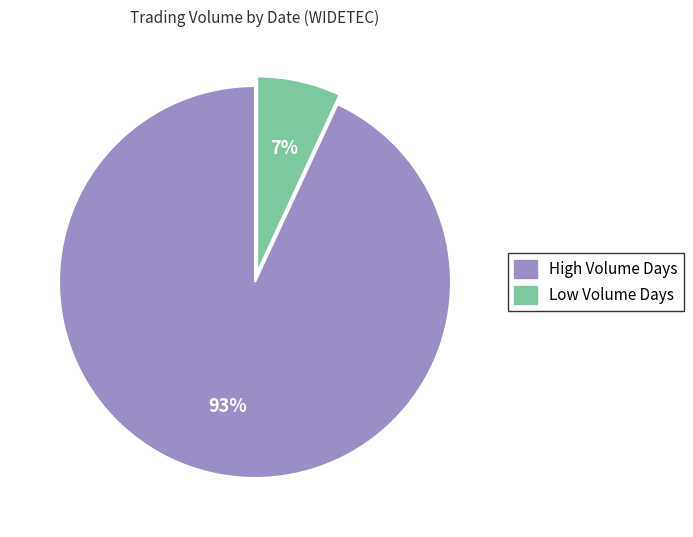

To the nearest percent, what is the average slice percentage?

50%